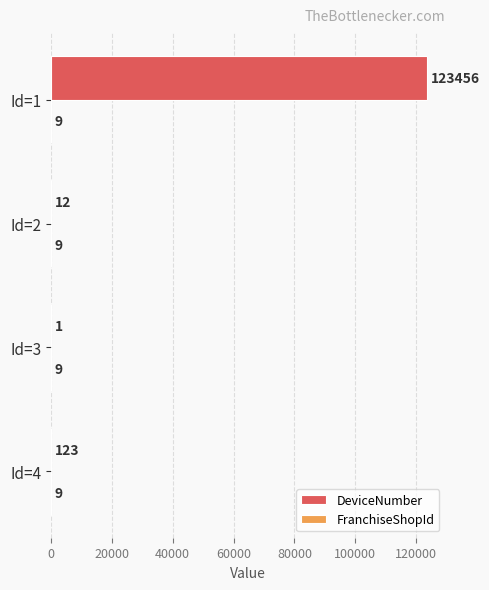

What is the total value across all series at Id=2?

21